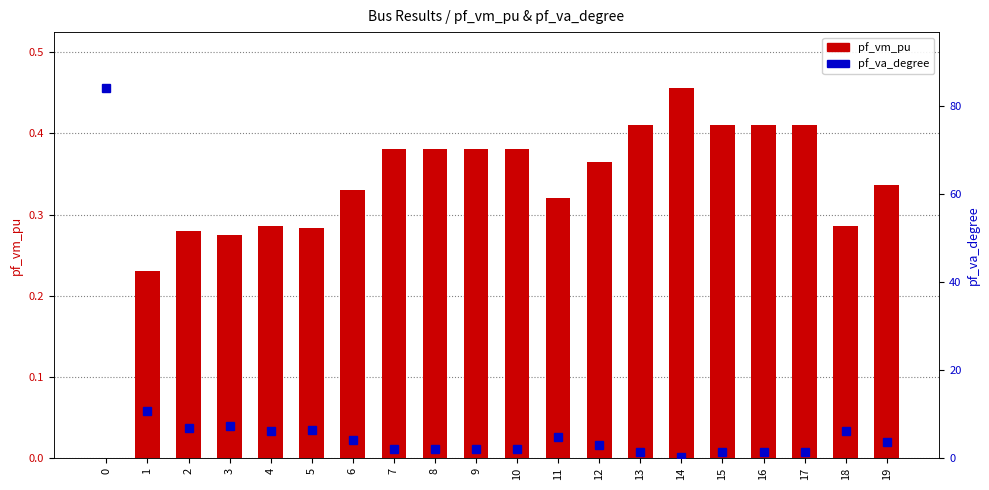

Which series has the widest spread of values?

pf_va_degree